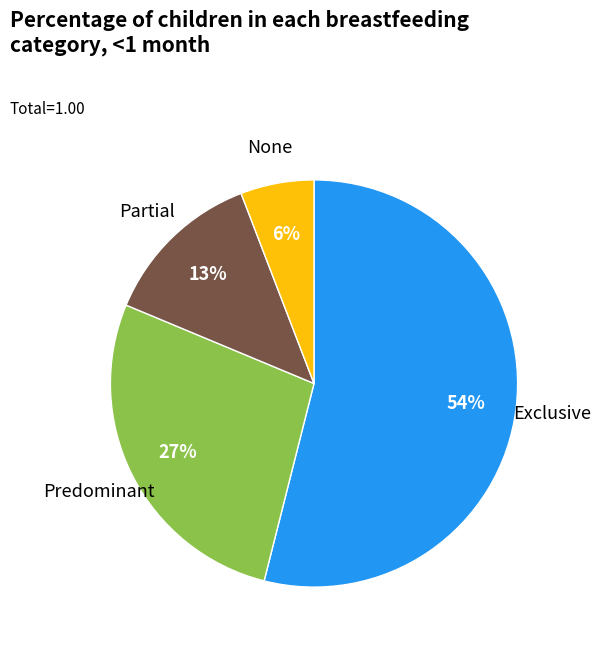

The Exclusive slice represents 54% of the pie. True or false?

True